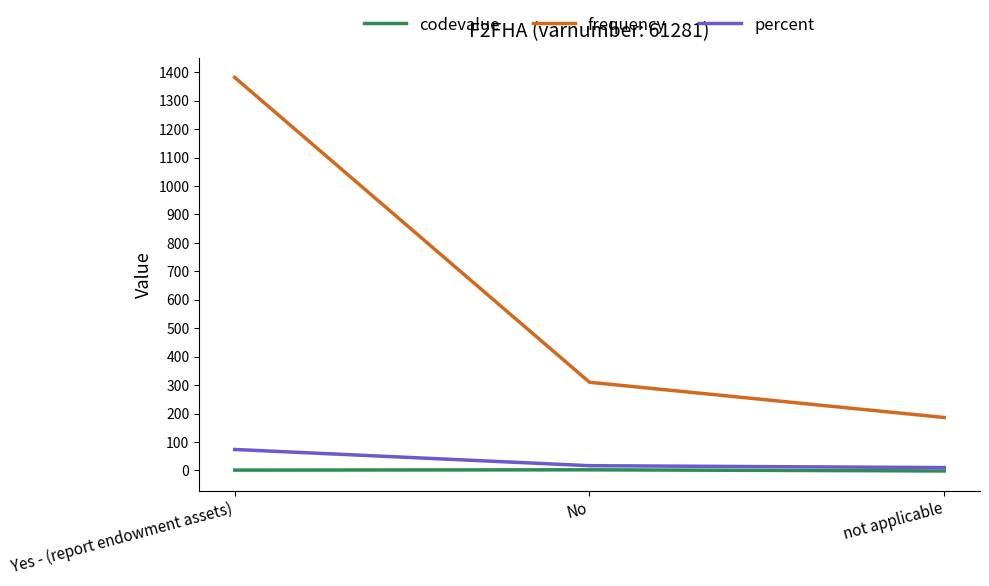

Rank the series by their maximum value, from lowest to highest.

codevalue, percent, frequency